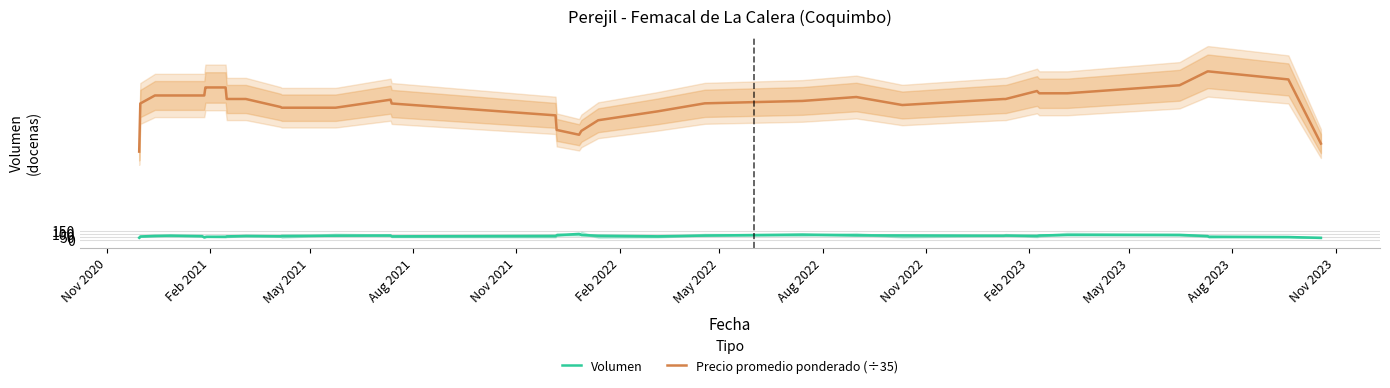

True or false: Precio promedio ponderado (÷35) and Volumen intersect in this chart.

False